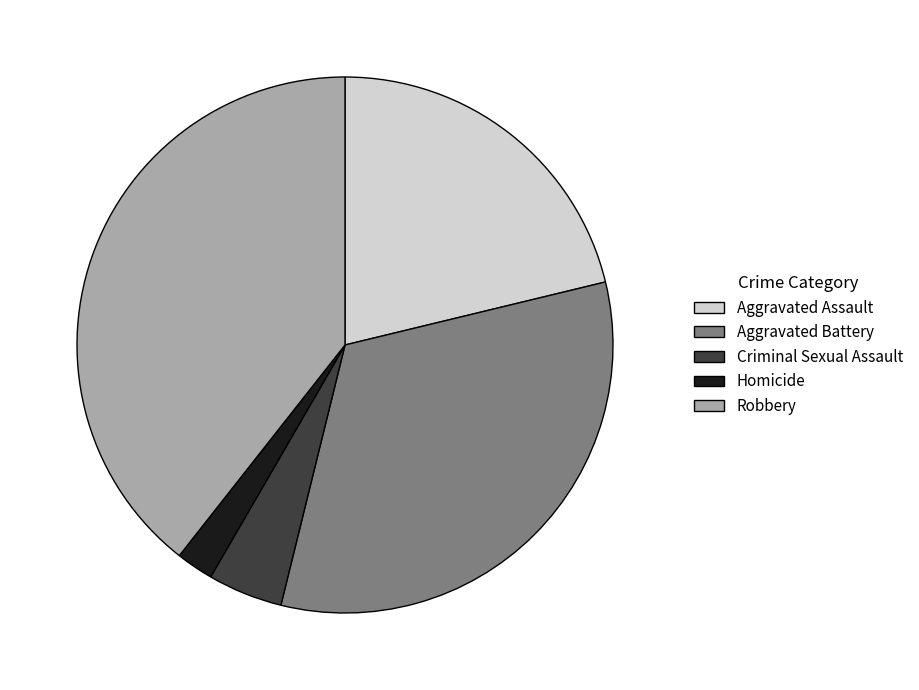

Which slice is the smallest?

Homicide